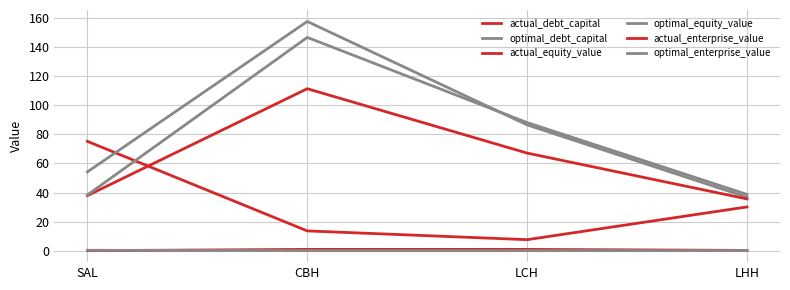

Does the chart have visible grid lines?

Yes